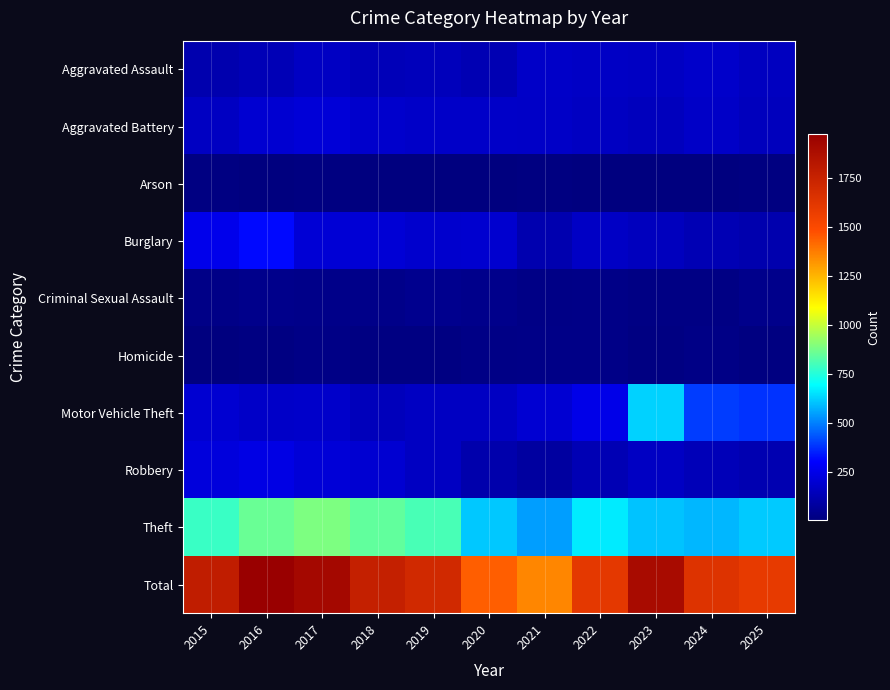

Reading right to left, what are all the values shown in this chart?

Aggravated Assault: 2025=158	2024=181	2023=163	2022=170	2021=176	2020=125	2019=146	2018=139	2017=166	2016=132	2015=115
Aggravated Battery: 2025=150	2024=173	2023=151	2022=160	2021=172	2020=177	2019=177	2018=182	2017=210	2016=195	2015=160
Arson: 2025=11	2024=5	2023=6	2022=8	2021=11	2020=7	2019=7	2018=5	2017=9	2016=8	2015=14
Burglary: 2025=115	2024=128	2023=154	2022=168	2021=117	2020=193	2019=189	2018=208	2017=205	2016=314	2015=258
Criminal Sexual Assault: 2025=34	2024=18	2023=19	2022=27	2021=24	2020=33	2019=43	2018=31	2017=31	2016=35	2015=27
Homicide: 2025=9	2024=21	2023=14	2022=26	2021=27	2020=23	2019=13	2018=14	2017=22	2016=16	2015=6
Motor Vehicle Theft: 2025=381	2024=396	2023=625	2022=249	2021=198	2020=161	2019=159	2018=145	2017=178	2016=176	2015=196
Robbery: 2025=121	2024=138	2023=163	2022=131	2021=84	2020=110	2019=162	2018=195	2017=210	2016=242	2015=224
Theft: 2025=615	2024=582	2023=604	2022=665	2021=544	2020=612	2019=808	2018=846	2017=887	2016=855	2015=782
Total: 2025=1594	2024=1642	2023=1899	2022=1604	2021=1353	2020=1441	2019=1704	2018=1765	2017=1918	2016=1973	2015=1782